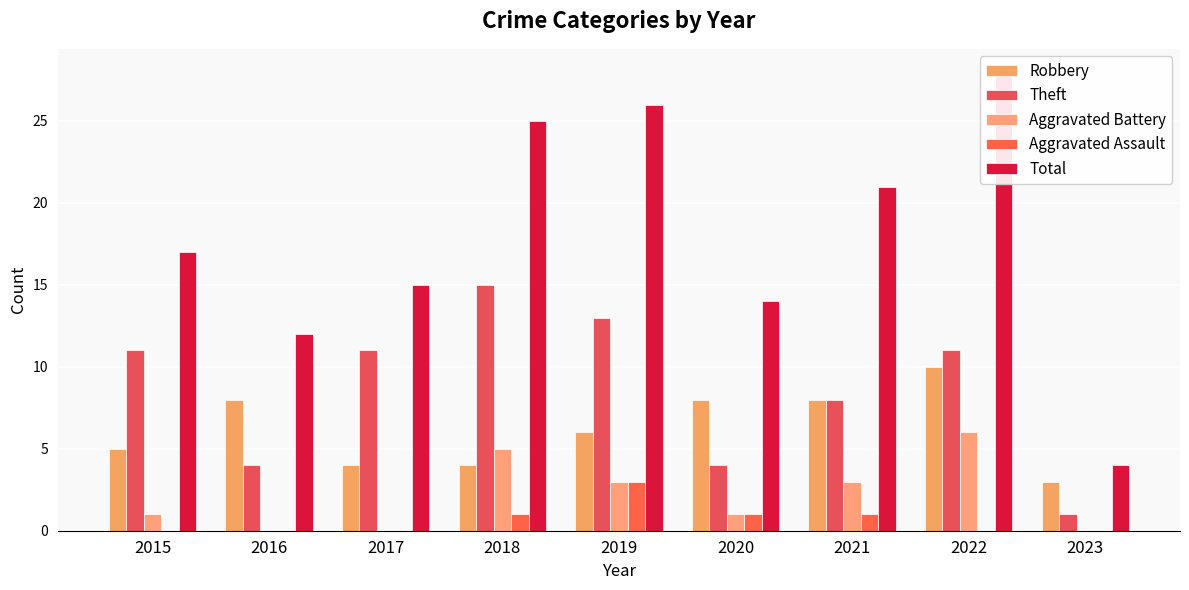

Reading left to right, list all the values displayed in this chart.

Robbery: 5	8	4	4	6	8	8	10	3
Theft: 11	4	11	15	13	4	8	11	1
Aggravated Battery: 1	0	0	5	3	1	3	6	0
Aggravated Assault: 0	0	0	1	3	1	1	0	0
Total: 17	12	15	25	26	14	21	28	4